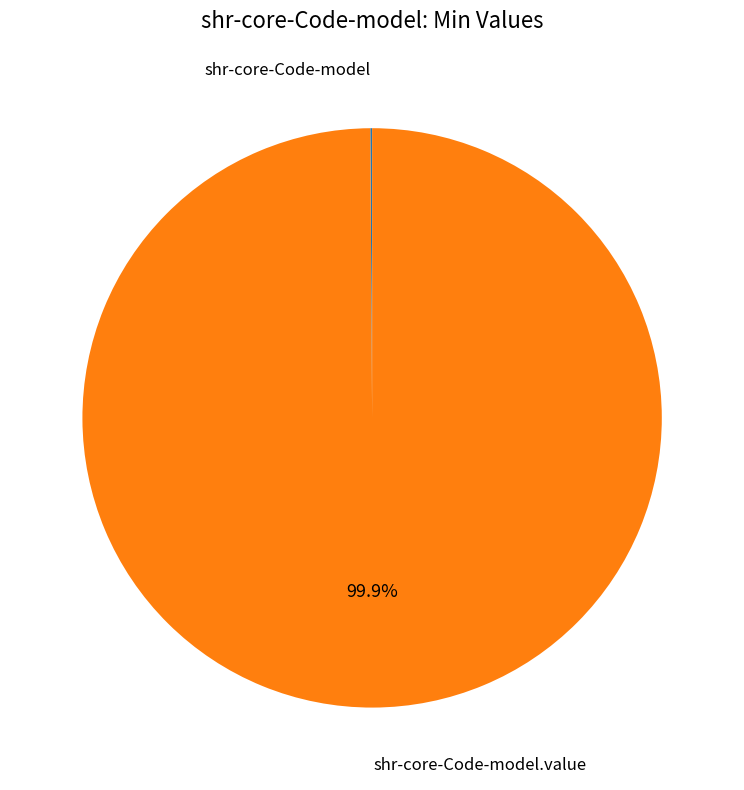

Is there a majority slice in this chart?

Yes